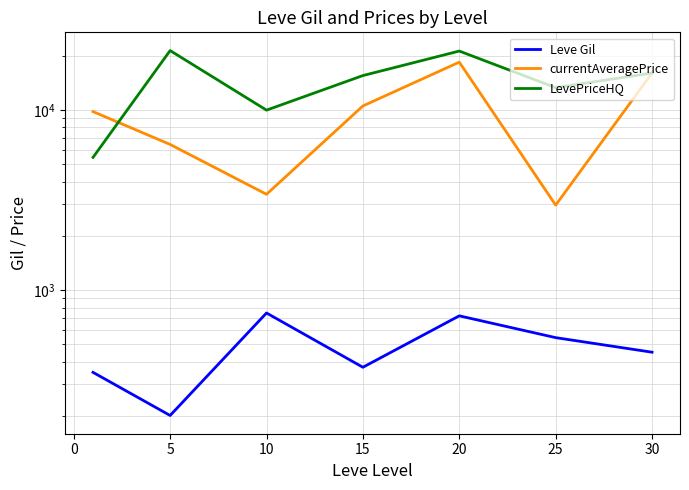

How many data points in Leve Gil are less than 452?

3